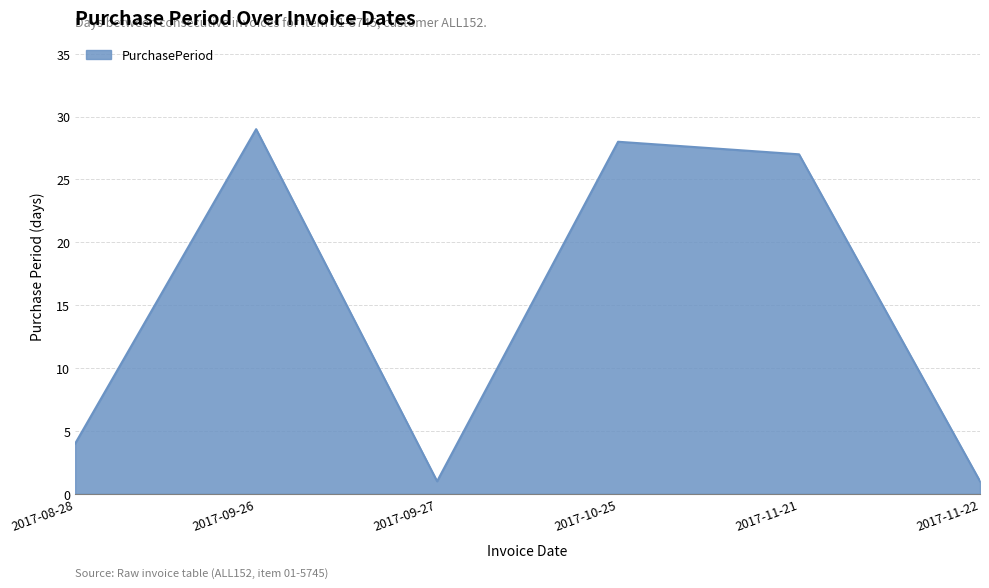

What is the sum of all values?

90